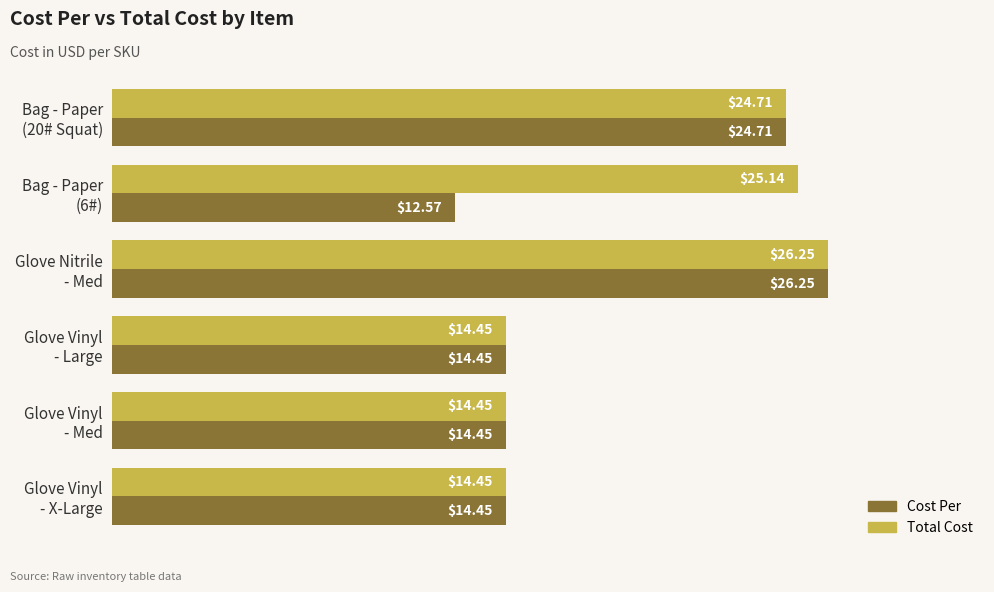

What is the difference between the second highest and second lowest values in the Cost Per series?

10.3